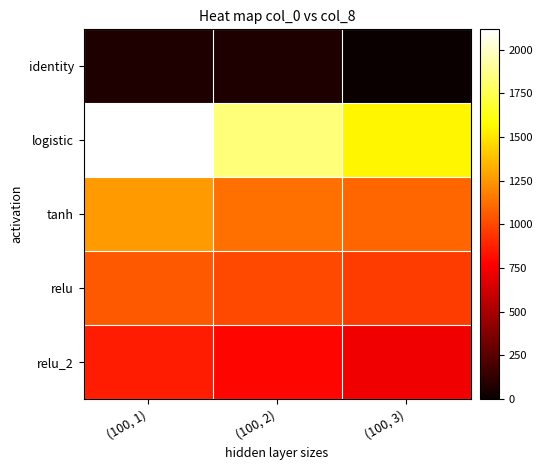

What is the difference between the highest and lowest values at (100, 1)?

2045.0